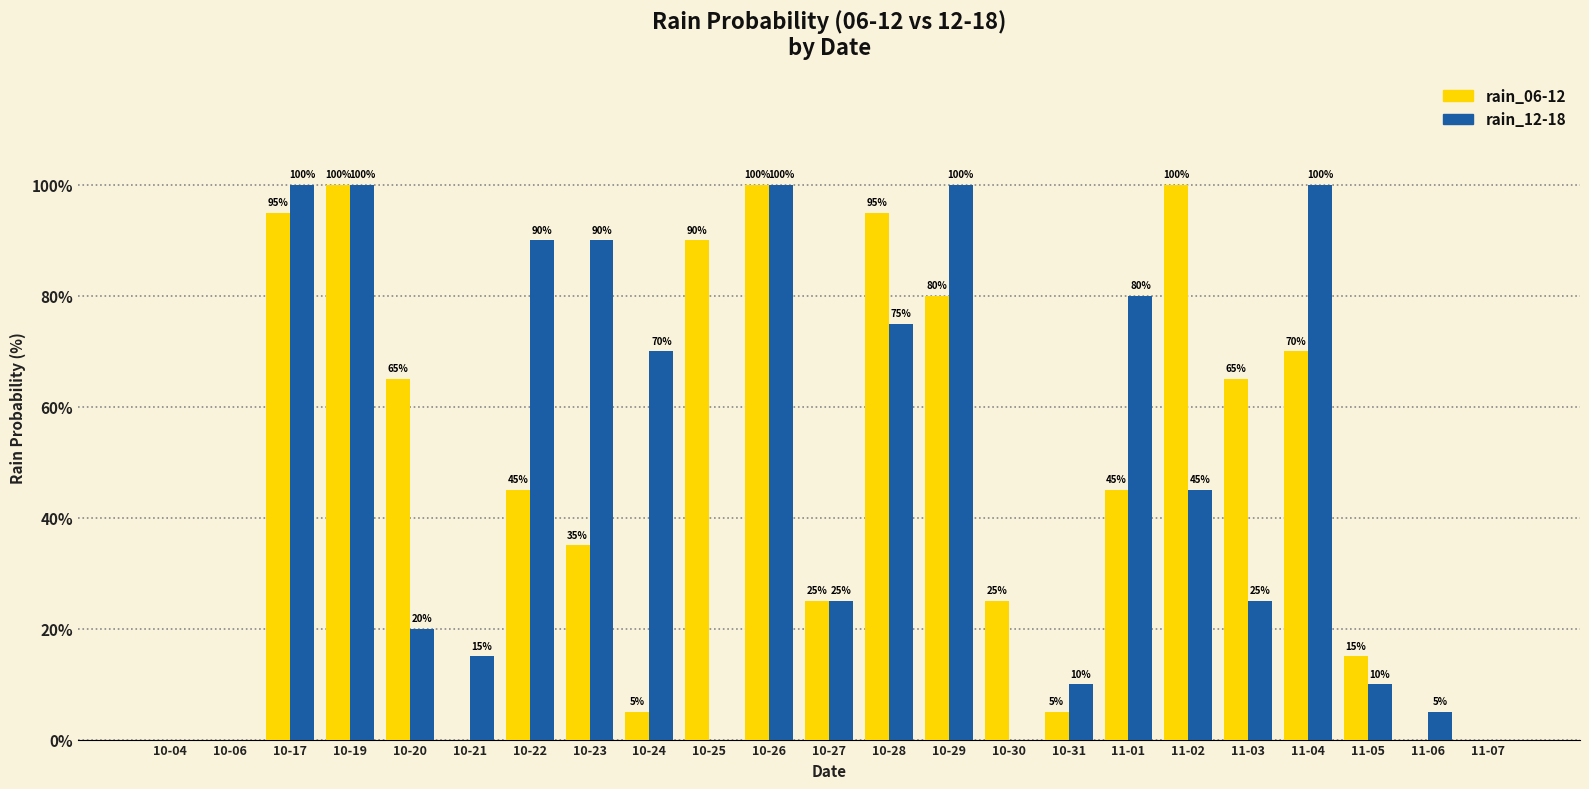

What is the greatest value displayed?

100